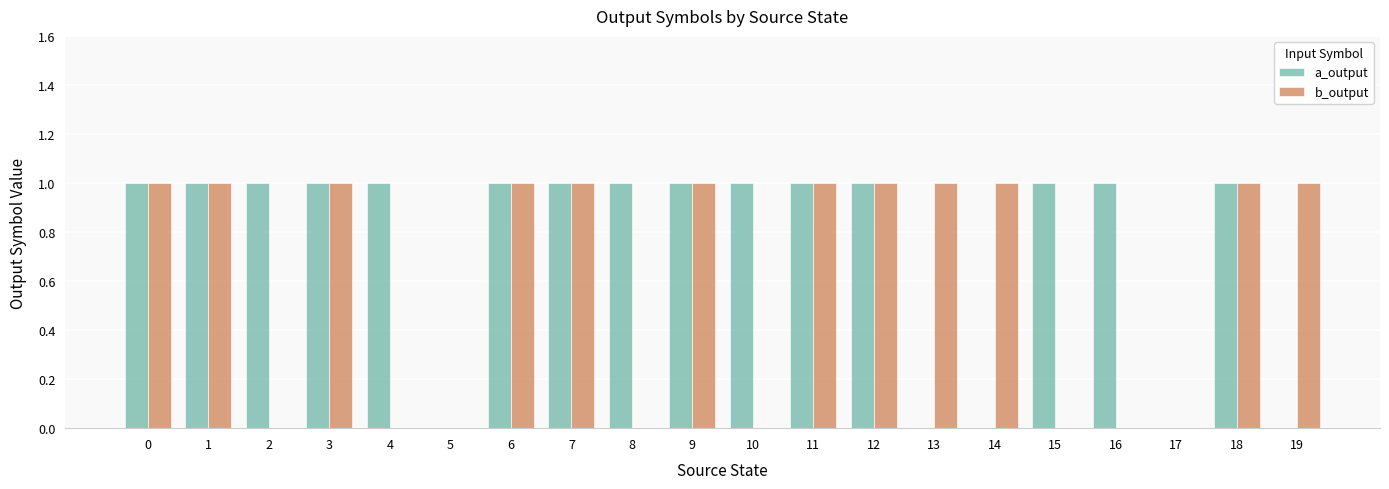

What is the sum of all a_output values?

15